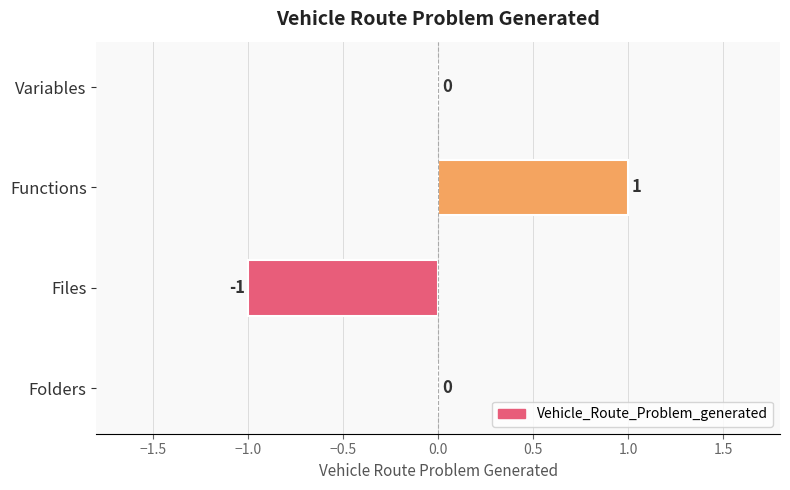

How many categories are shown in the chart?

4